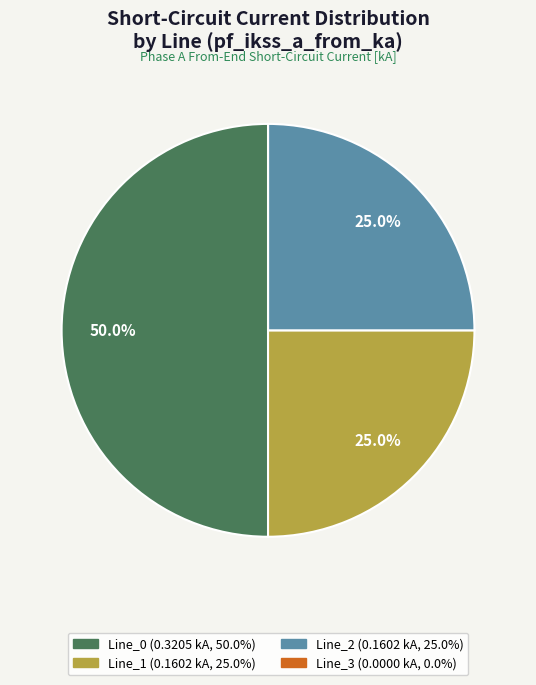

Which slice is the largest?

Line_0